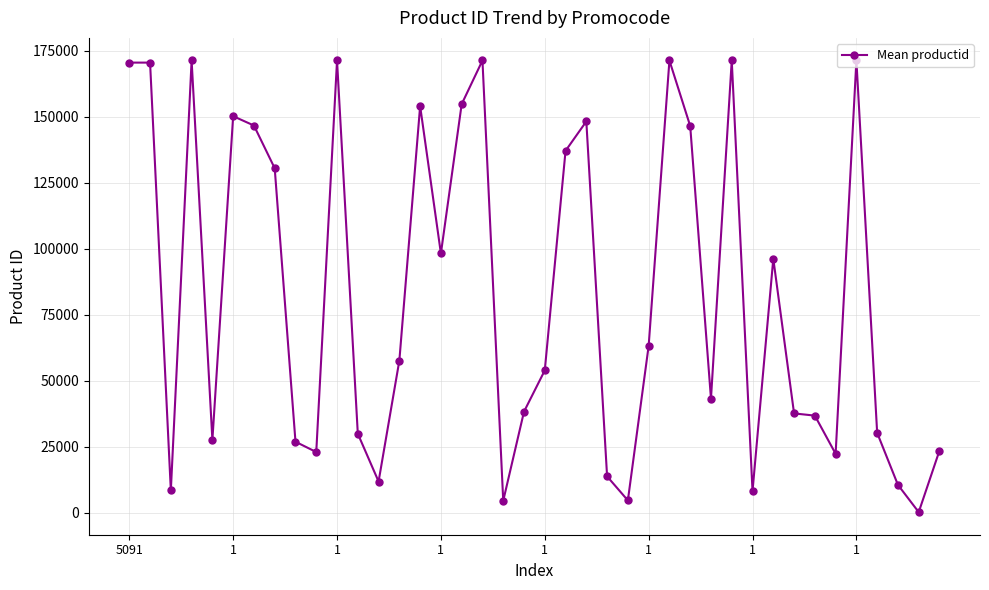

What is the maximum value shown in the chart?

171379